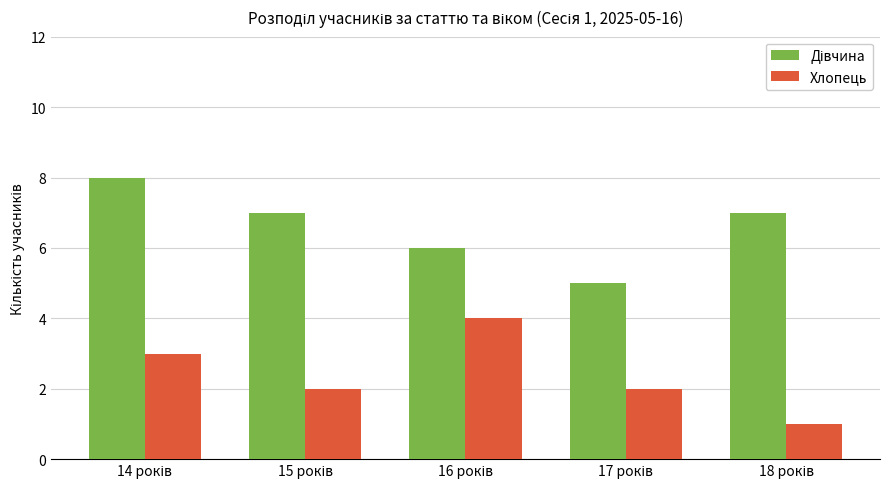

What is the greatest value displayed?

8